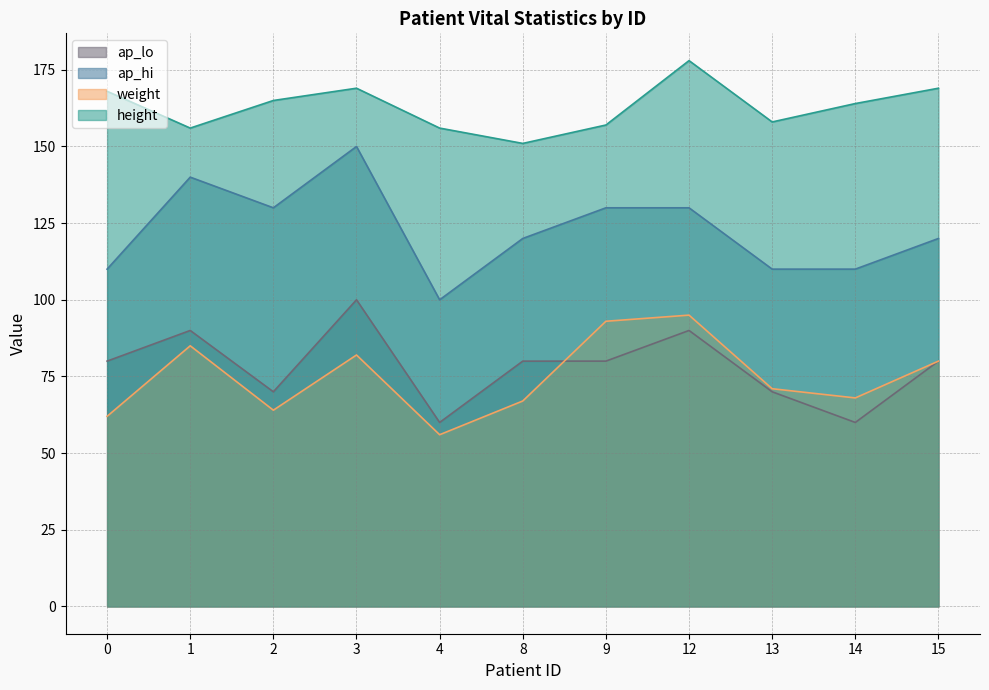

How many data points in height are above 164?

5